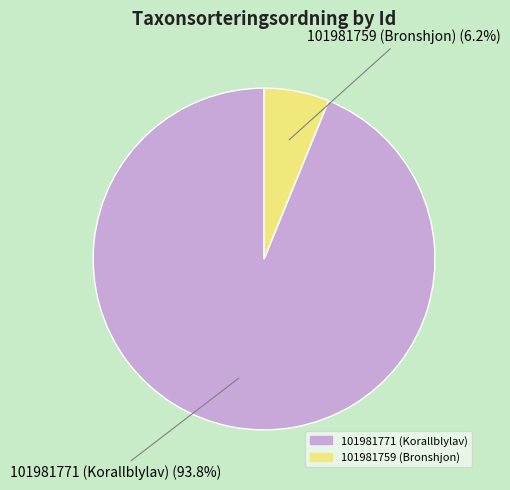

To the nearest percent, what portion does 101981771 (Korallblylav) represent?

94%